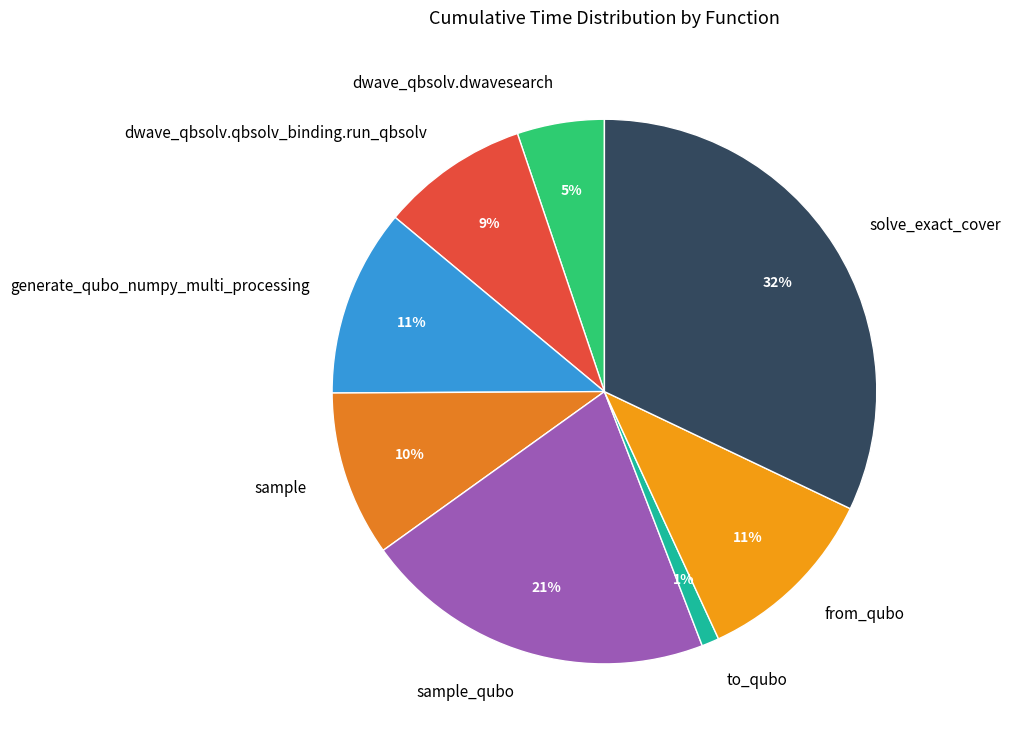

To the nearest percent, what percentage of the pie is sample?

10%